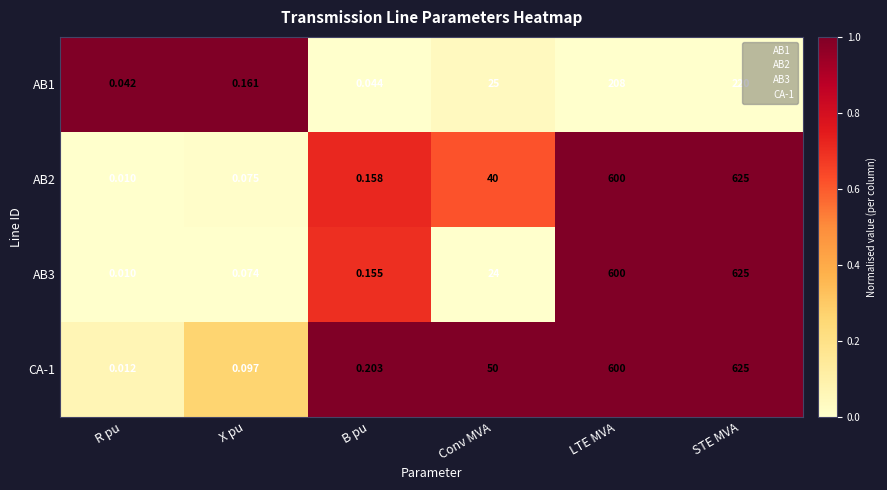

At which category does the chart reach its peak across all series?

STE MVA